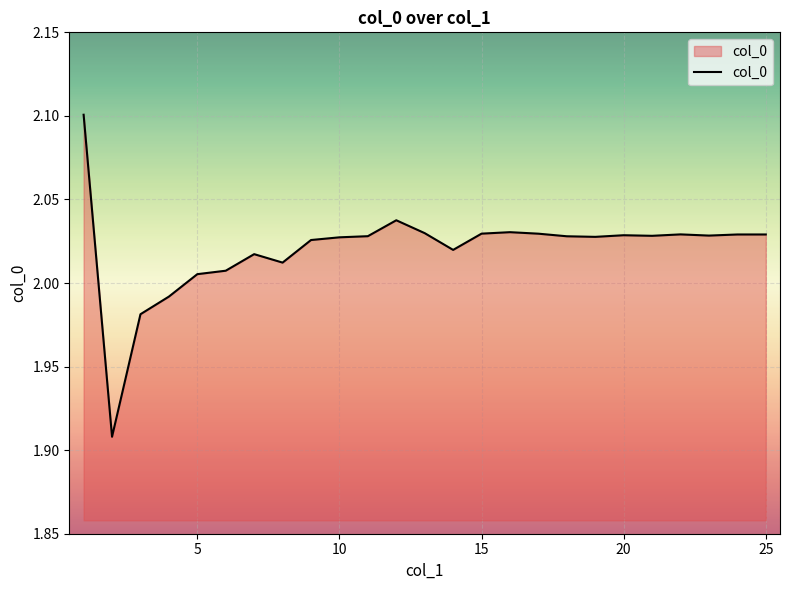

At which category does the chart reach its peak across all series?

1